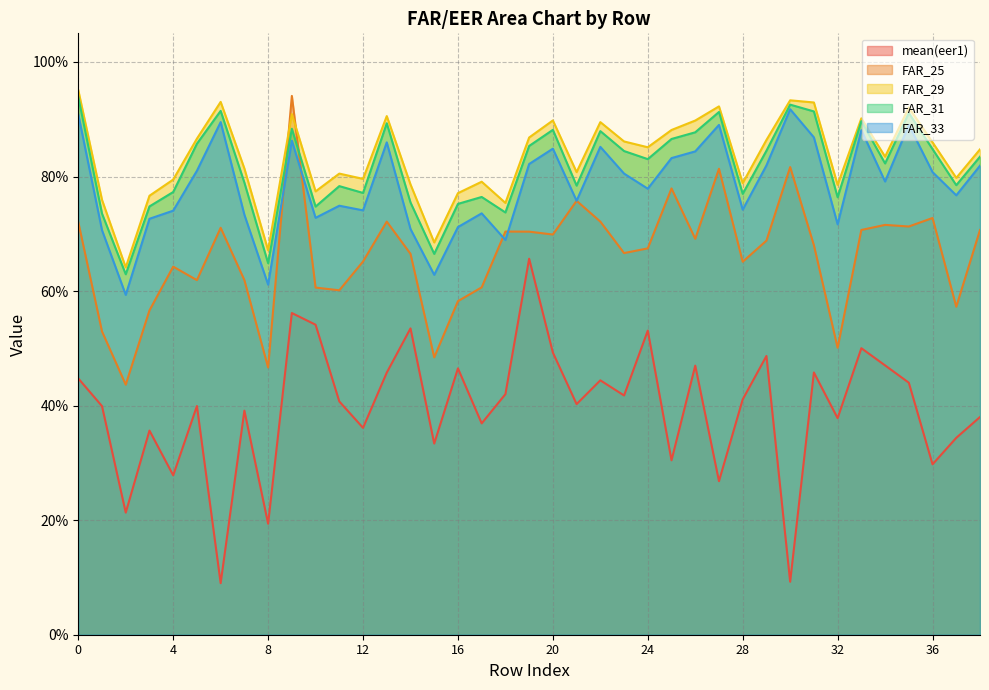

How many lines are shown in the chart?

5